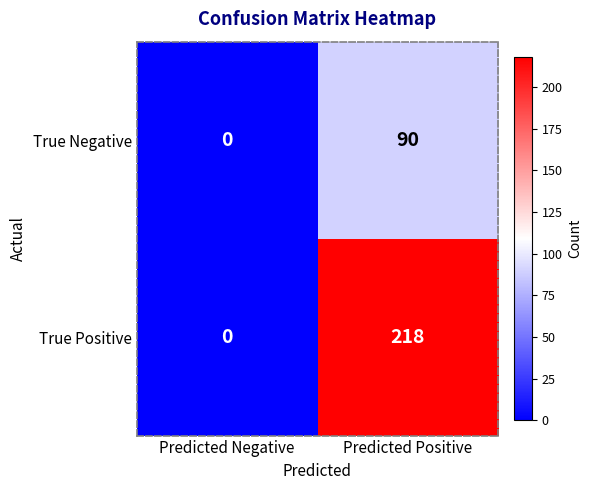

What is the average value of the True Positive series?

109